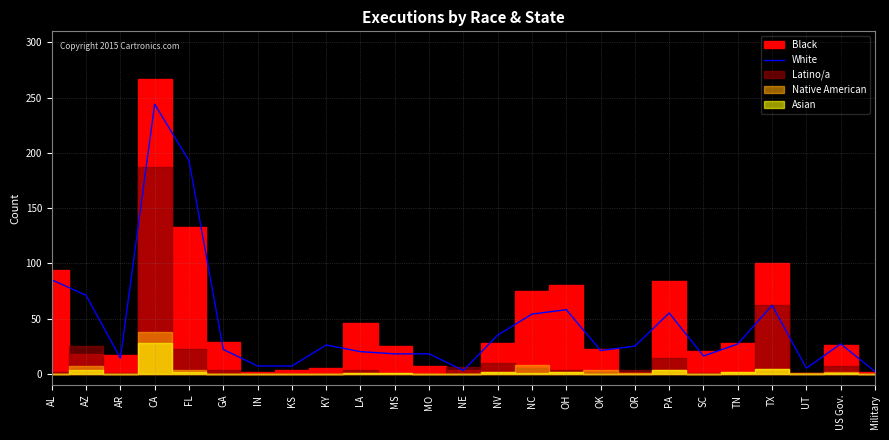

Is it true that the value at GA is 6?

False